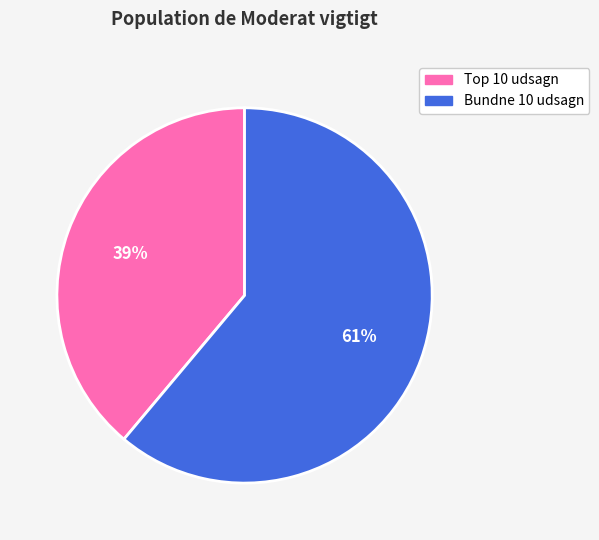

How many segments does this pie chart have?

2